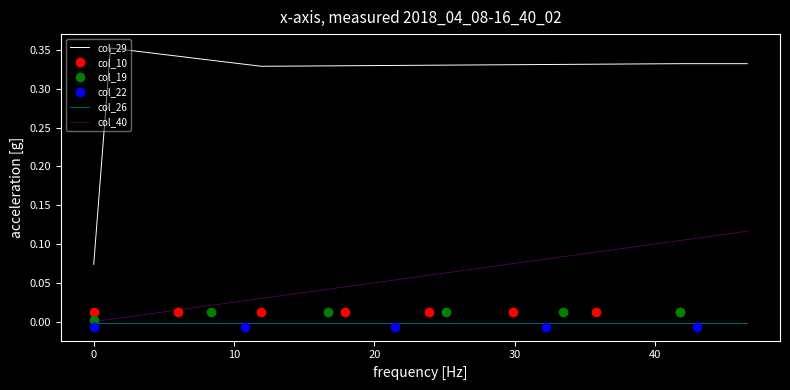

The value of col_26 at 17 is -0.0. True or false?

False